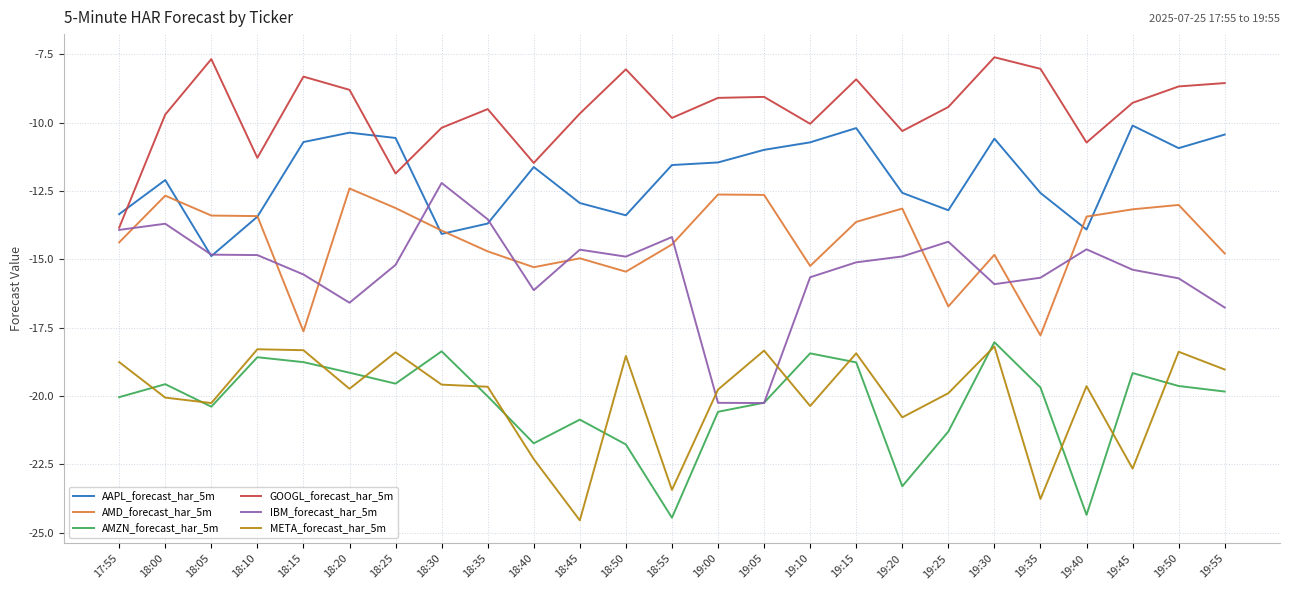

What position from the left is 18:50?

12